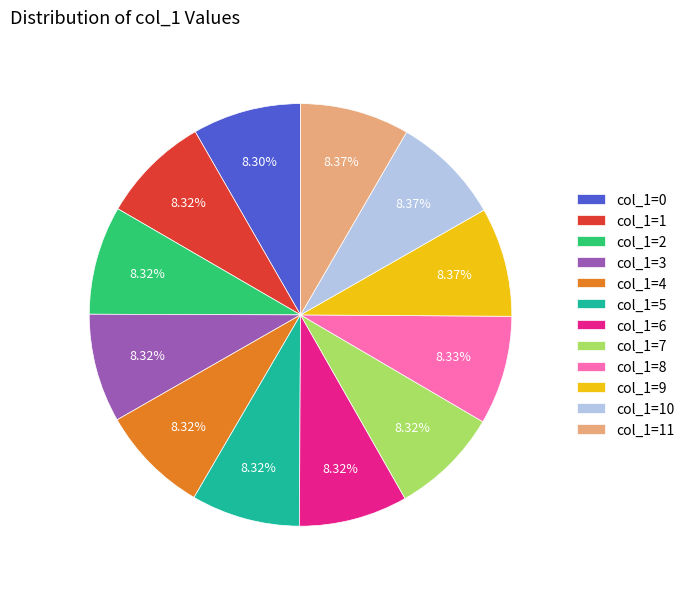

True or false: col_1=11 accounts for 8% of the total.

True